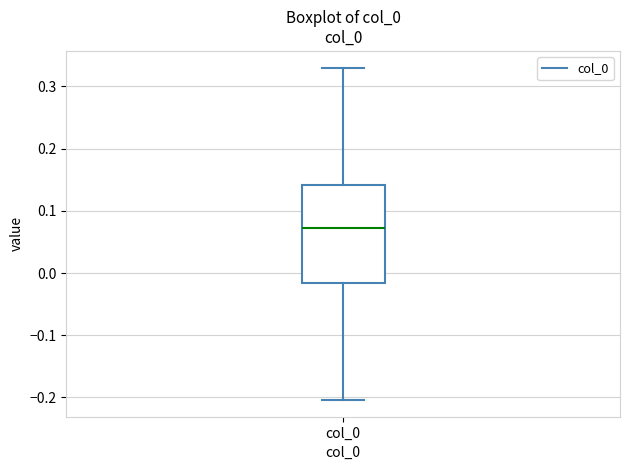

Where is the upper edge of the box for col_0 on the y-axis? The values are not printed on the chart, so give them approximately, as read against the axis.

0.14